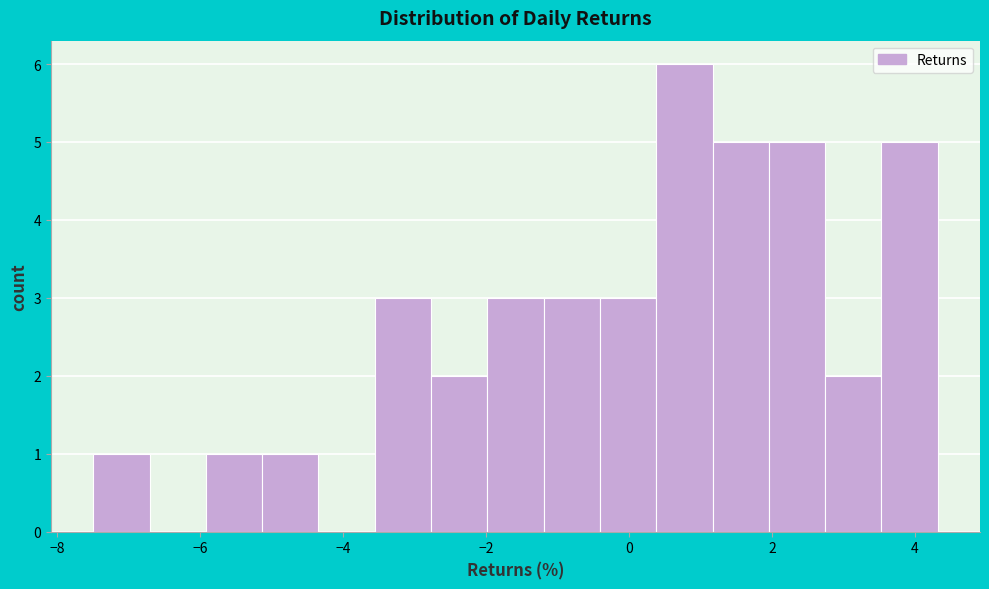

Read against the x-axis, roughly where is the centre of the tallest bar?

0.8